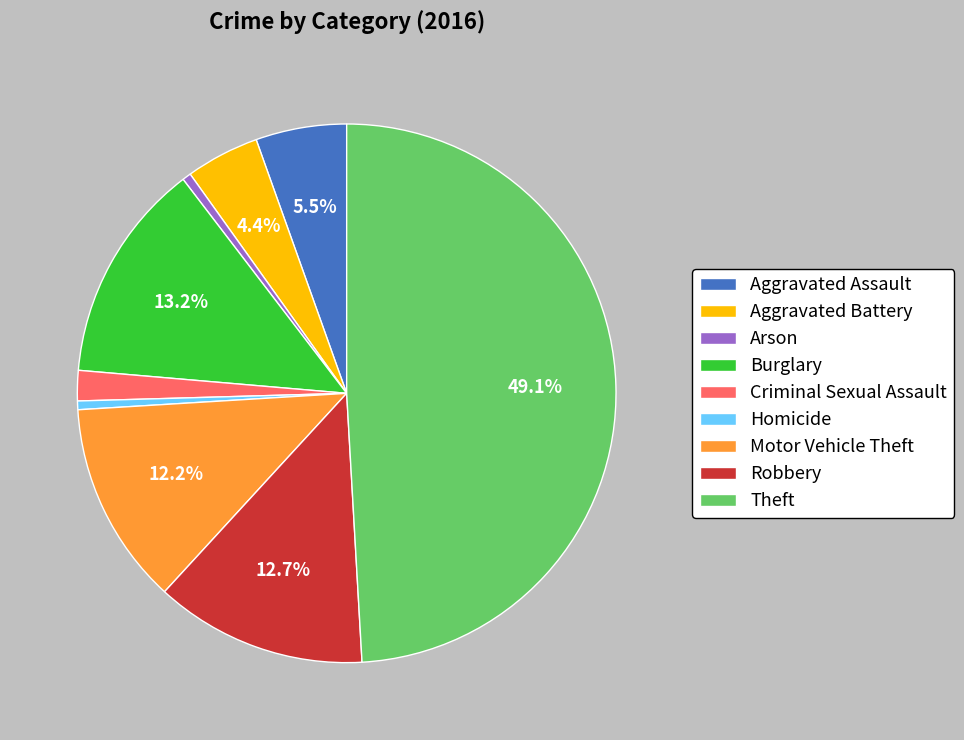

To the nearest percent, what is the average slice percentage?

11%